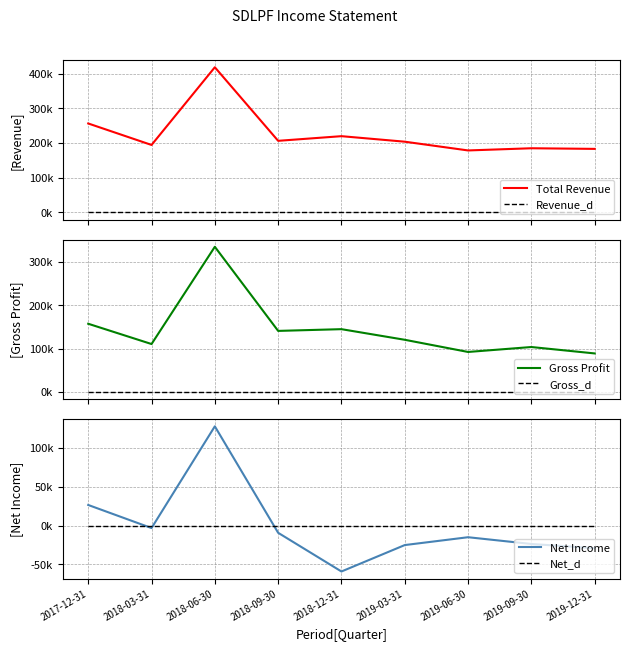

What is the difference between the highest and lowest values at 2017-12-31?

256200